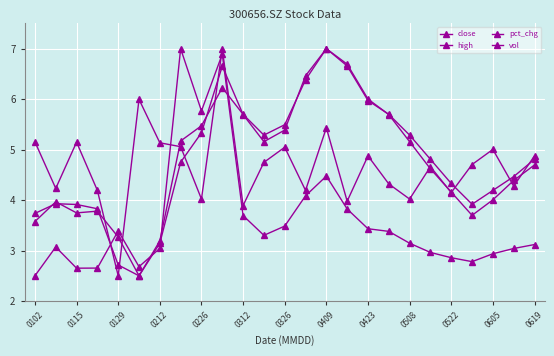

After their last crossing, which series has the higher values: vol or close?

close